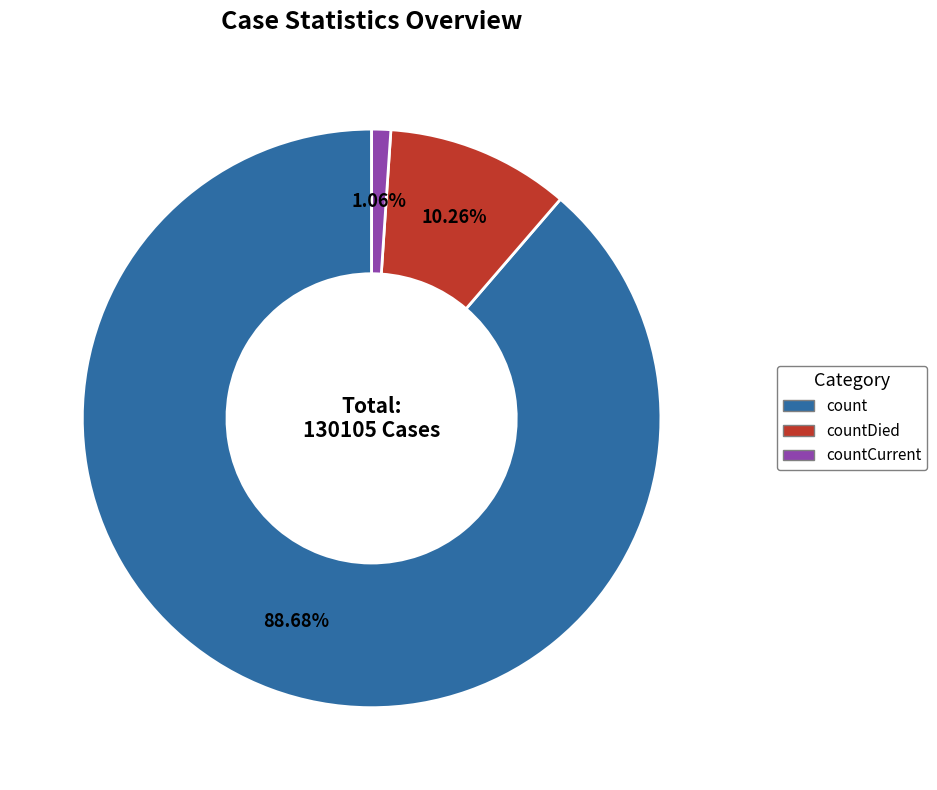

Is there any slice that represents more than half of the pie?

Yes